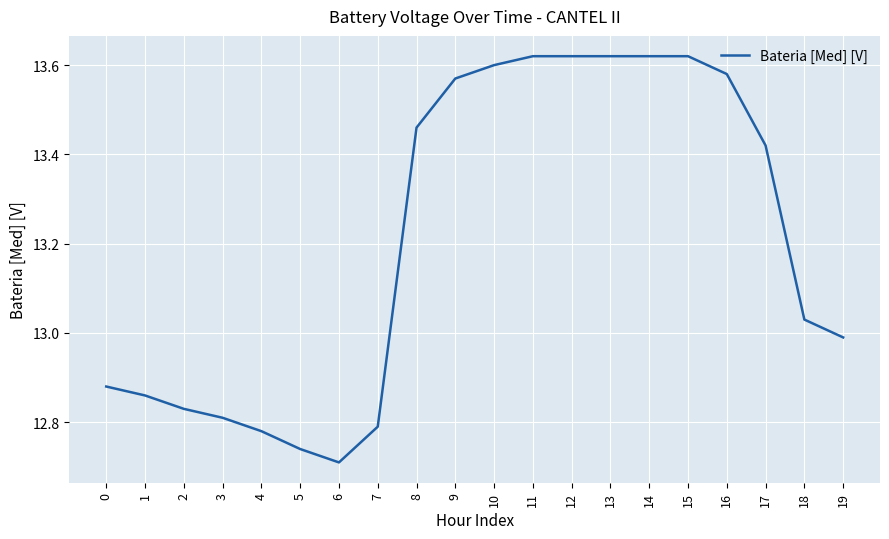

Is it true that the value at 8 is 6.2?

False